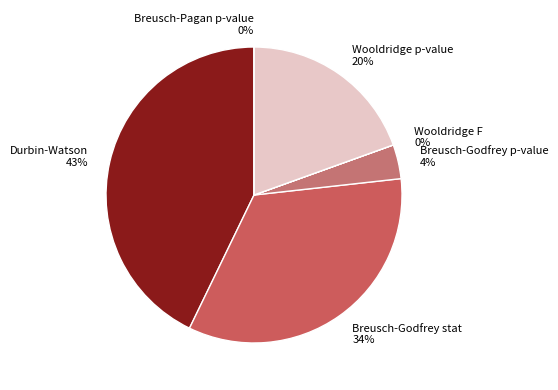

Is there any slice that represents more than half of the pie?

No